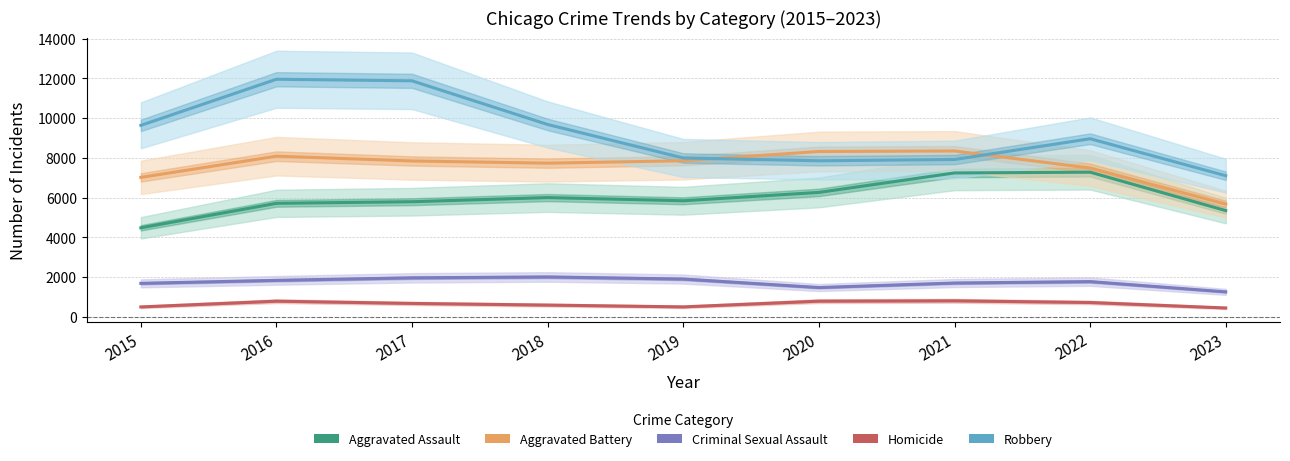

How many lines are shown in the chart?

5